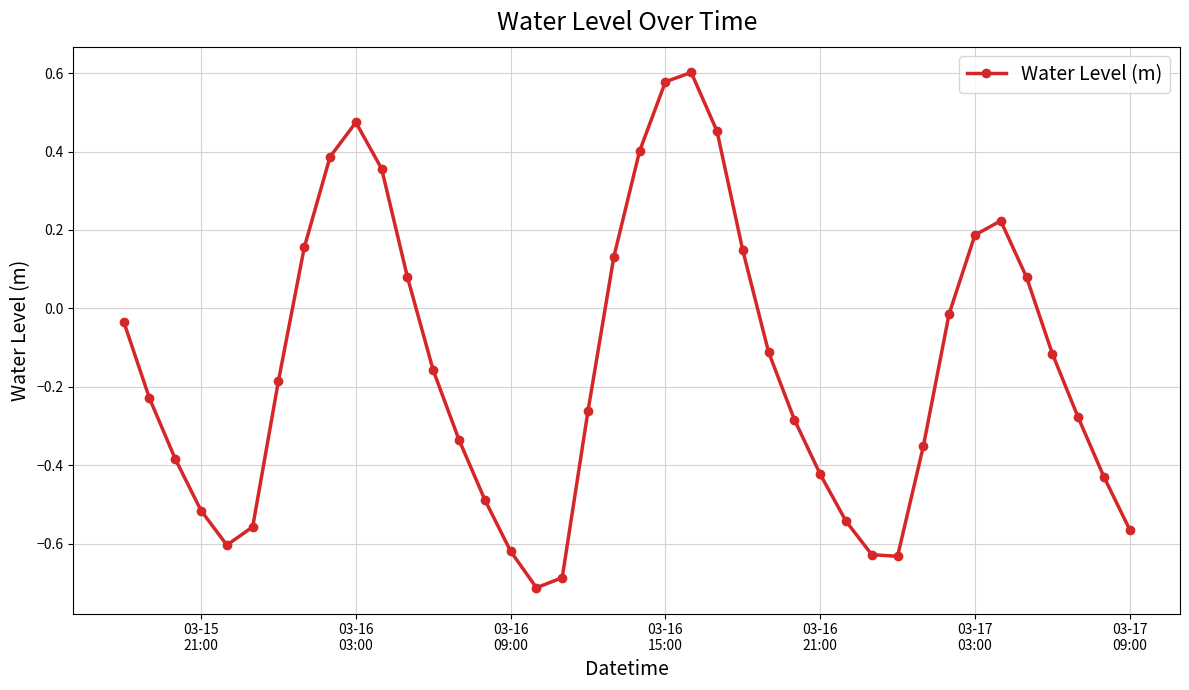

What is the sum of all values?

-5.9